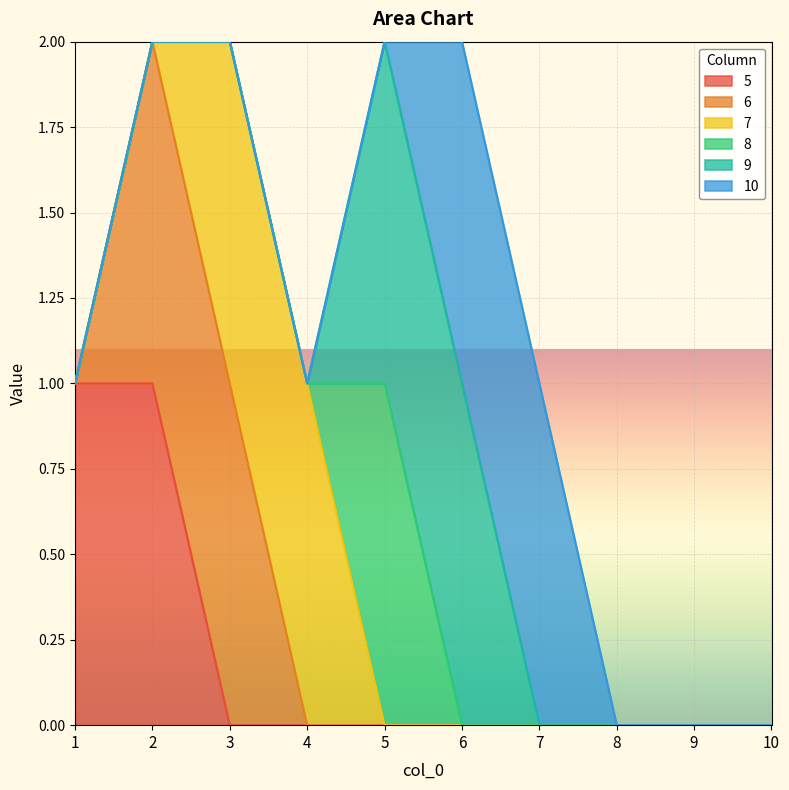

At which category is the sum across all series the highest?

2